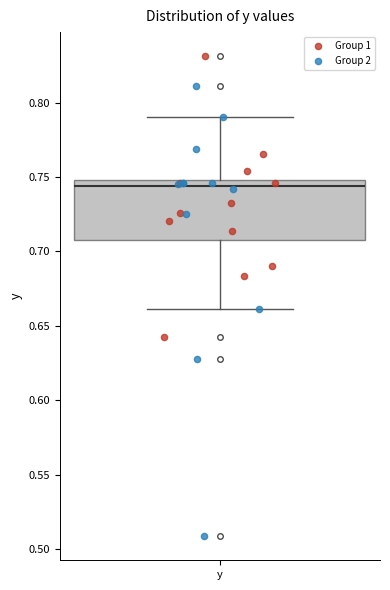

Read this box plot against the y-axis: the position of the median line, the range covered by the box, and the ends of both whiskers. The values are not printed on the chart, so give them approximately, as read against the axis.

median 0.745, box 0.710 to 0.750, whiskers 0.660 to 0.790